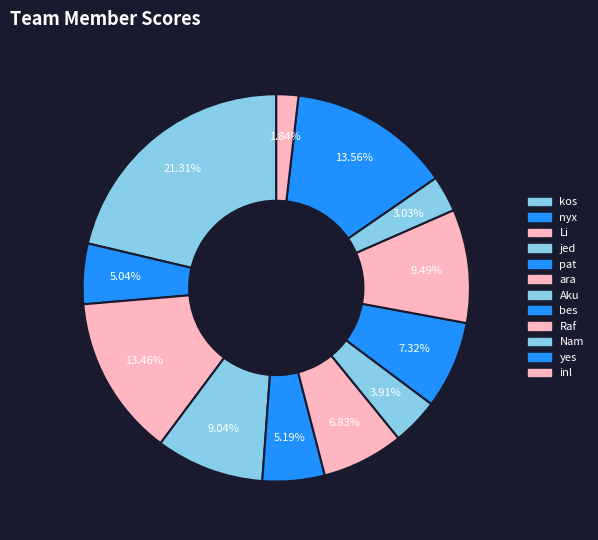

Count the number of slices in the pie.

12